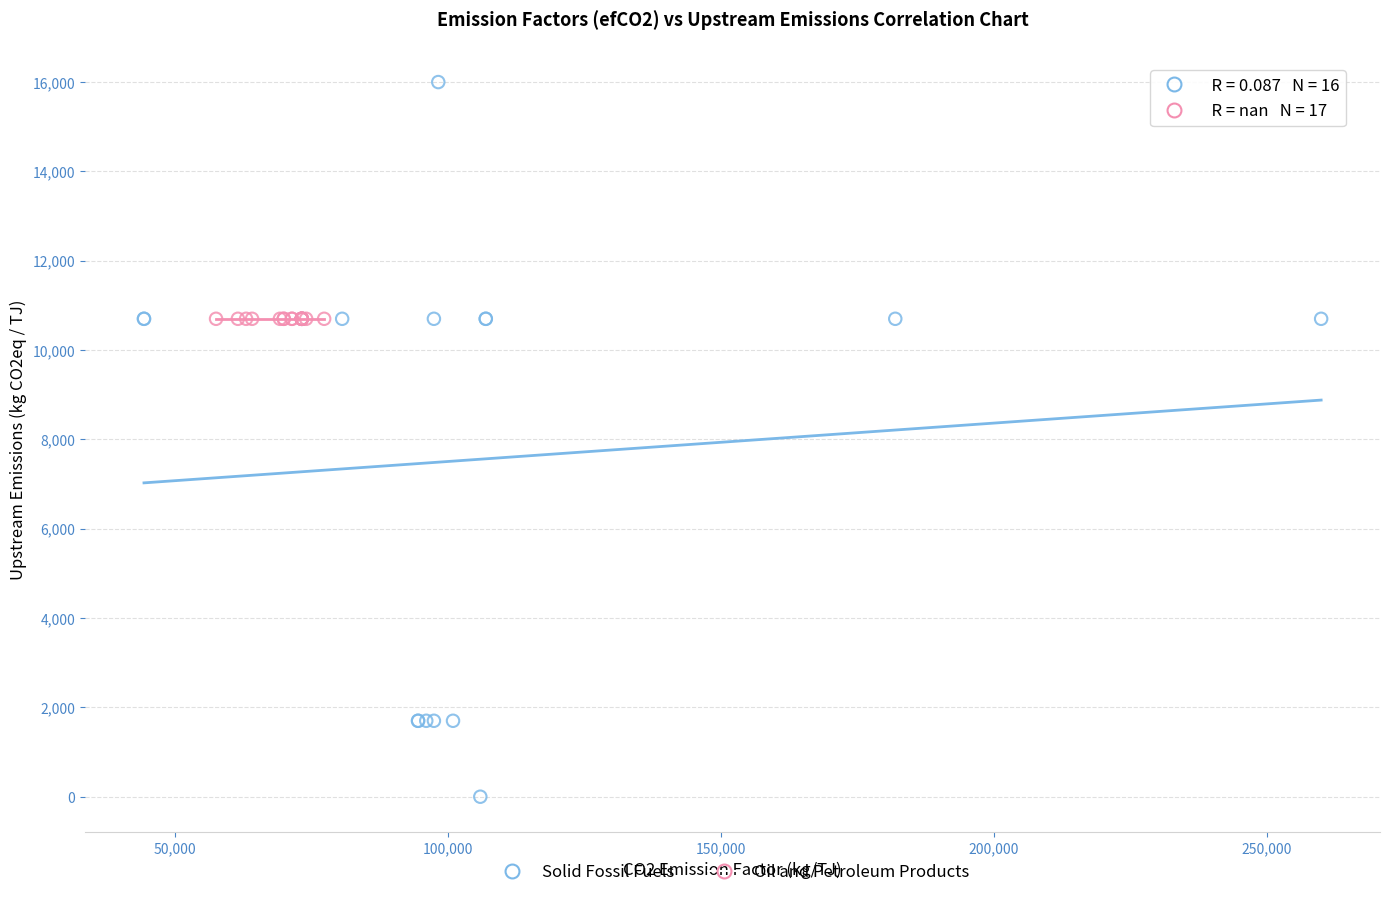

Which series contains the lowest Y value?

Solid Fossil Fuels